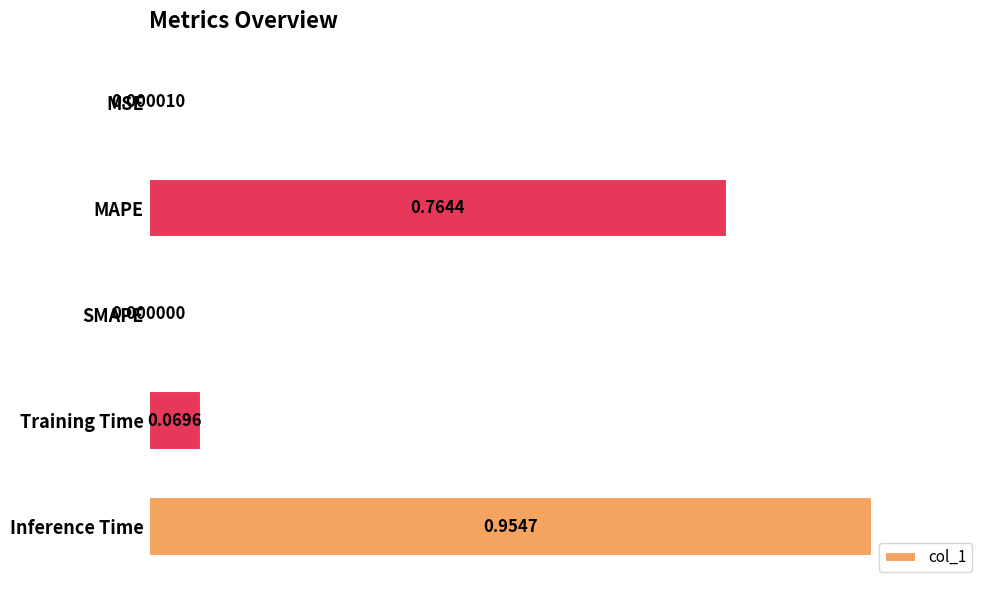

Which label corresponds to the largest value in the chart?

Inference Time